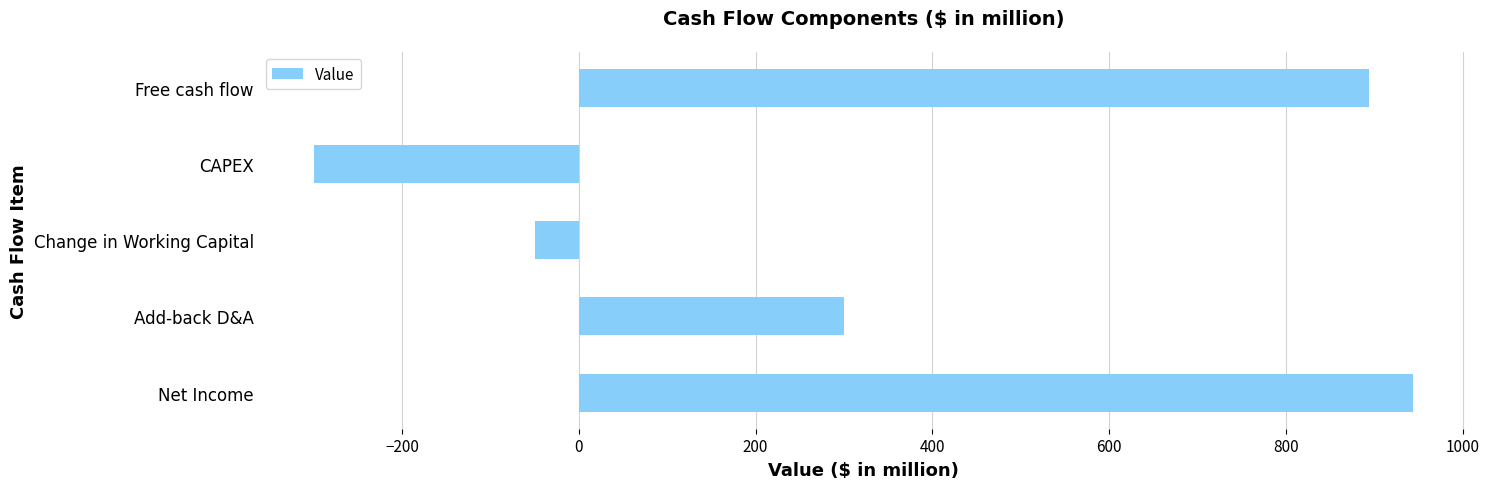

How many bars are there in total?

5